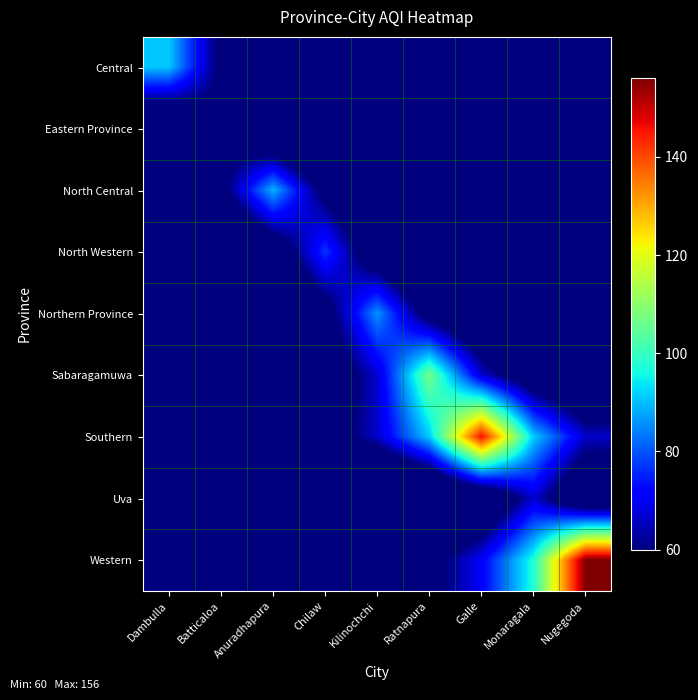

What is the minimum value shown in the chart?

11.5